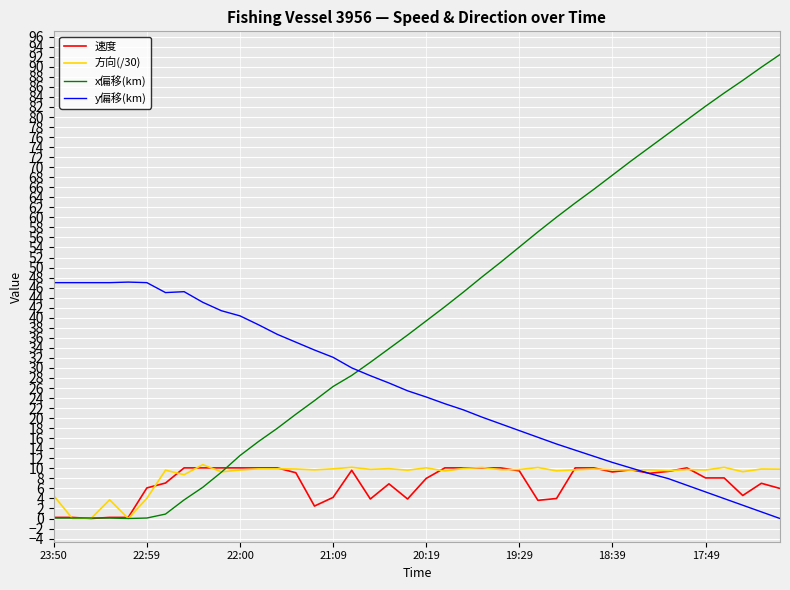

What are all the series names shown in the legend?

速度, 方向(/30), x偏移(km), y偏移(km)